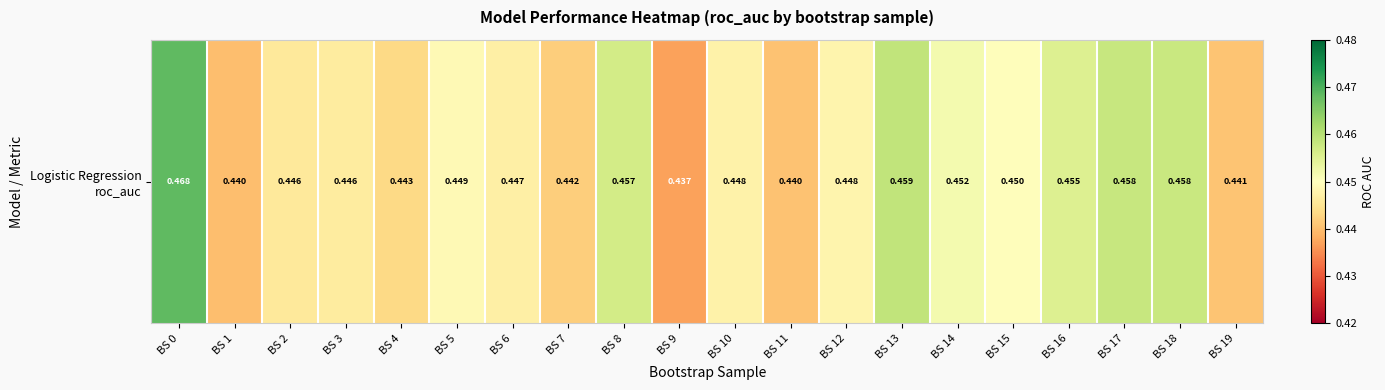

The value at BS 9 is 0.4. True or false?

True